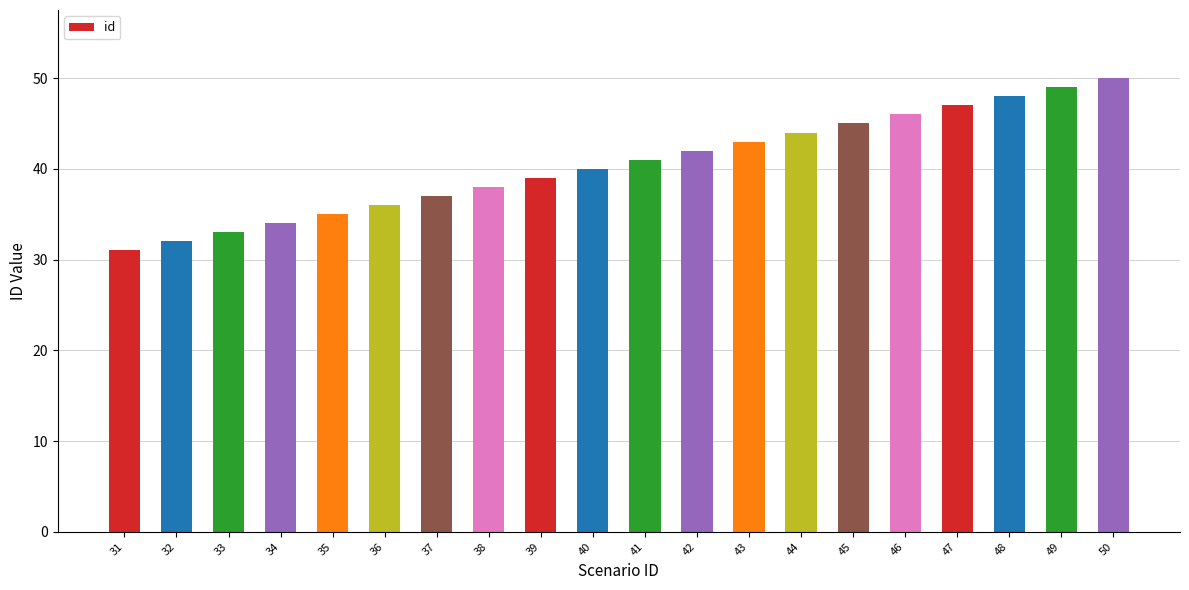

Which label corresponds to the smallest value in the chart?

31